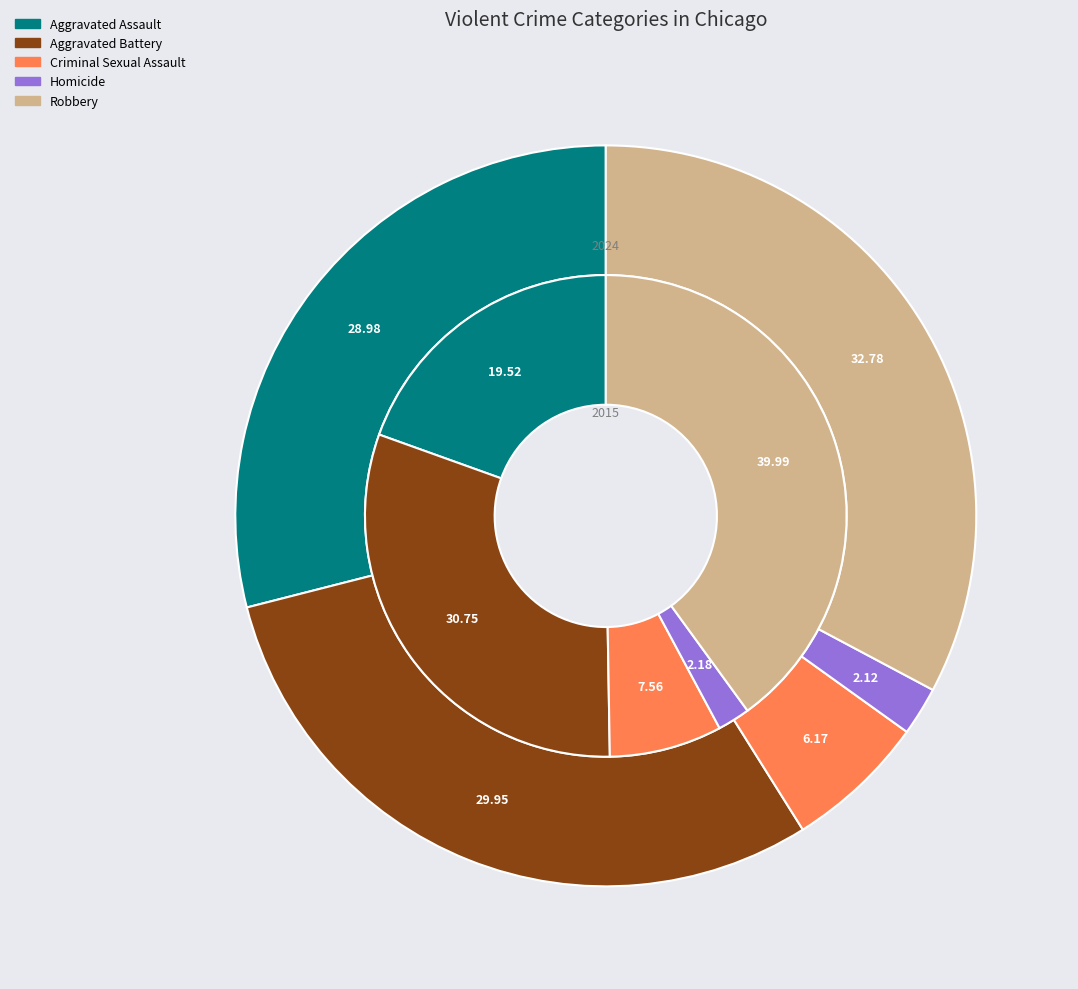

Which series changed the most between Aggravated Battery and Criminal Sexual Assault?

2024